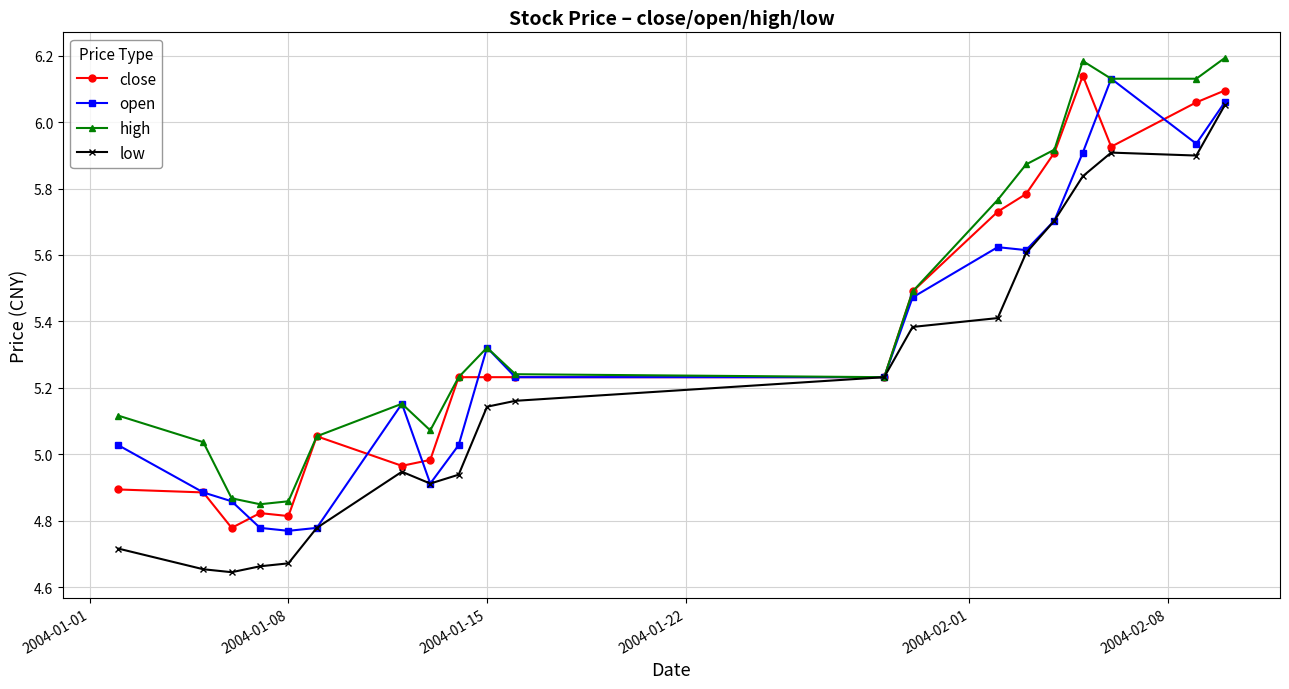

Which series has the largest total across all categories?

high